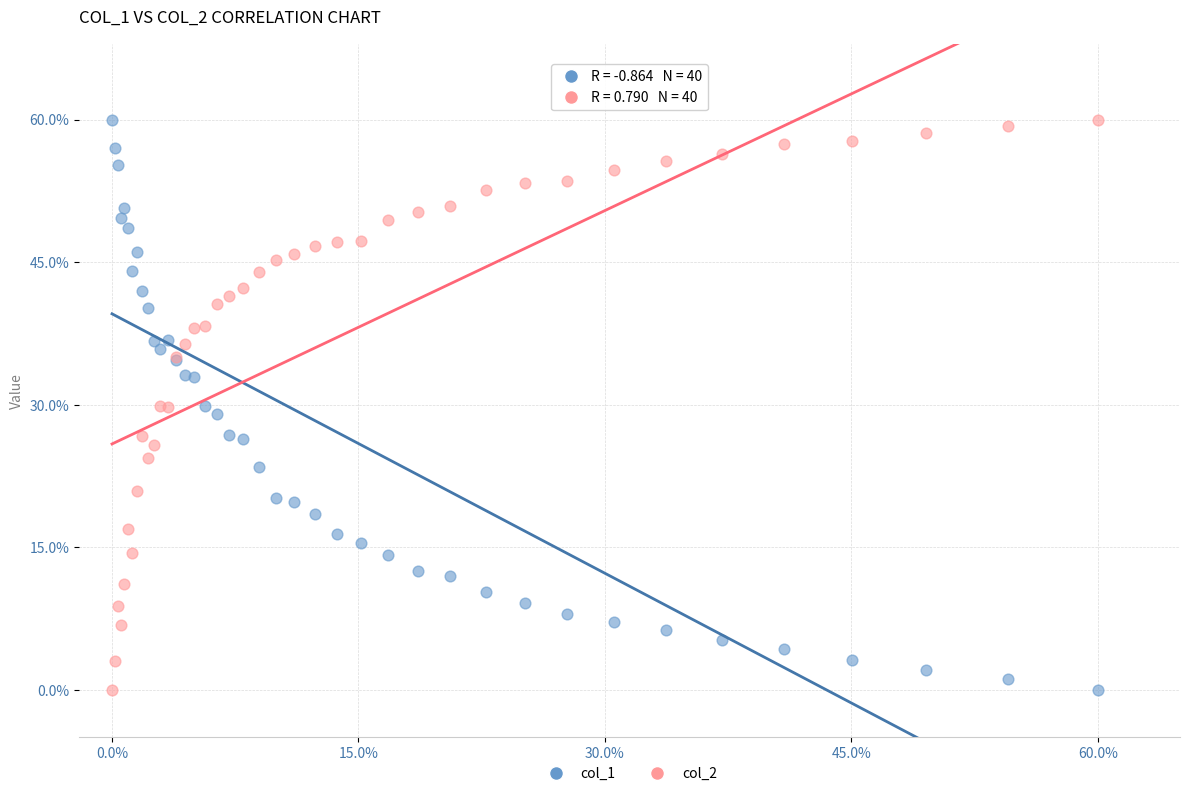

What is the X range (max minus min) for the scatter plot?

60.0